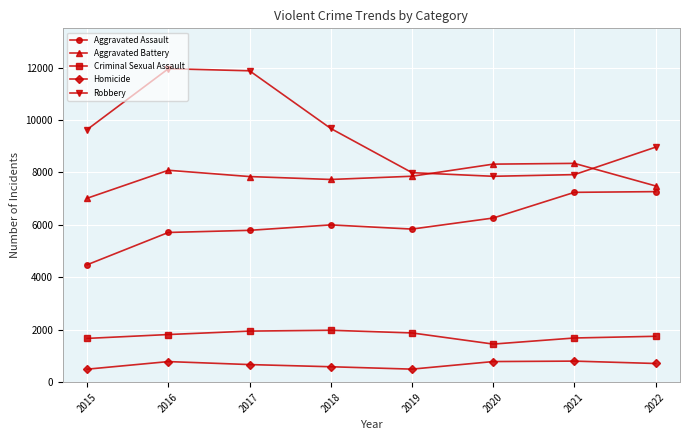

How many categories are shown in the chart?

8